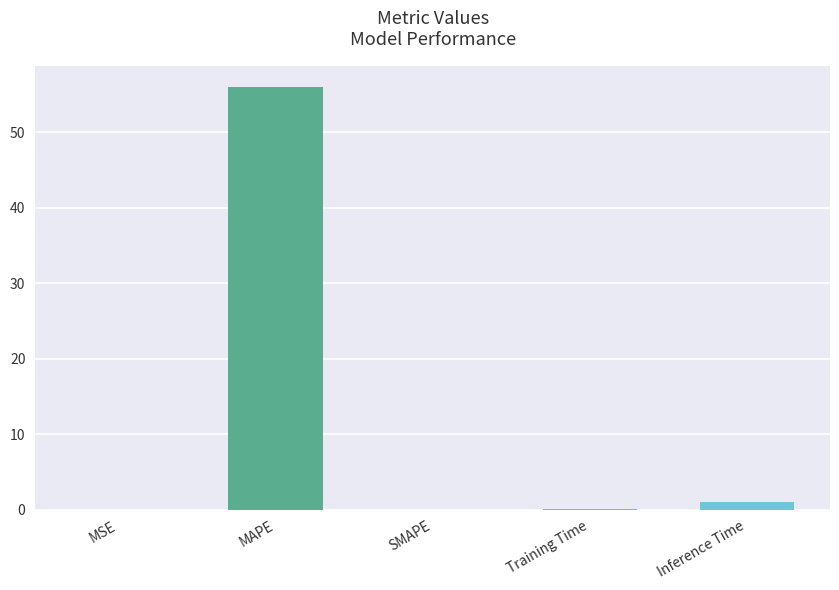

Between MAPE and Training Time, which is larger?

MAPE